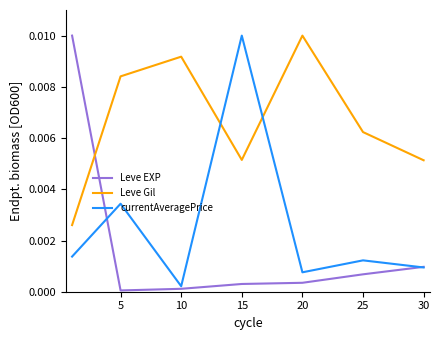

Which series has the largest total across all categories?

Leve Gil